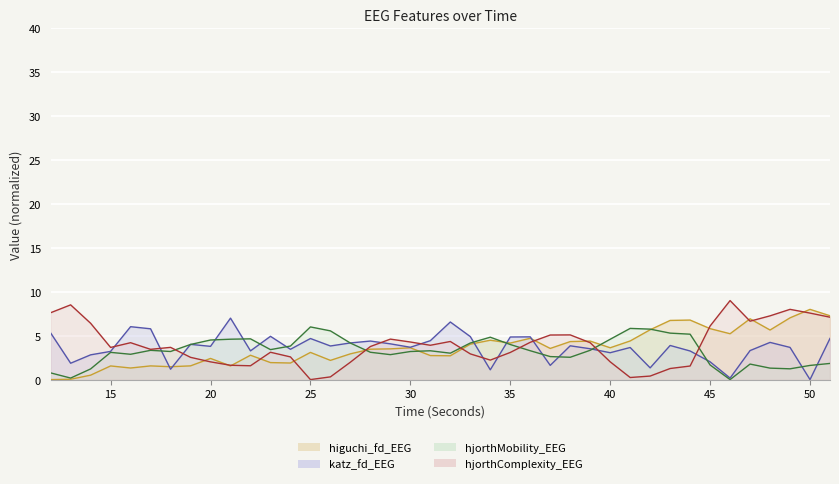

What is the difference between the second highest and second lowest values in the hjorthMobility_EEG series?

5.7